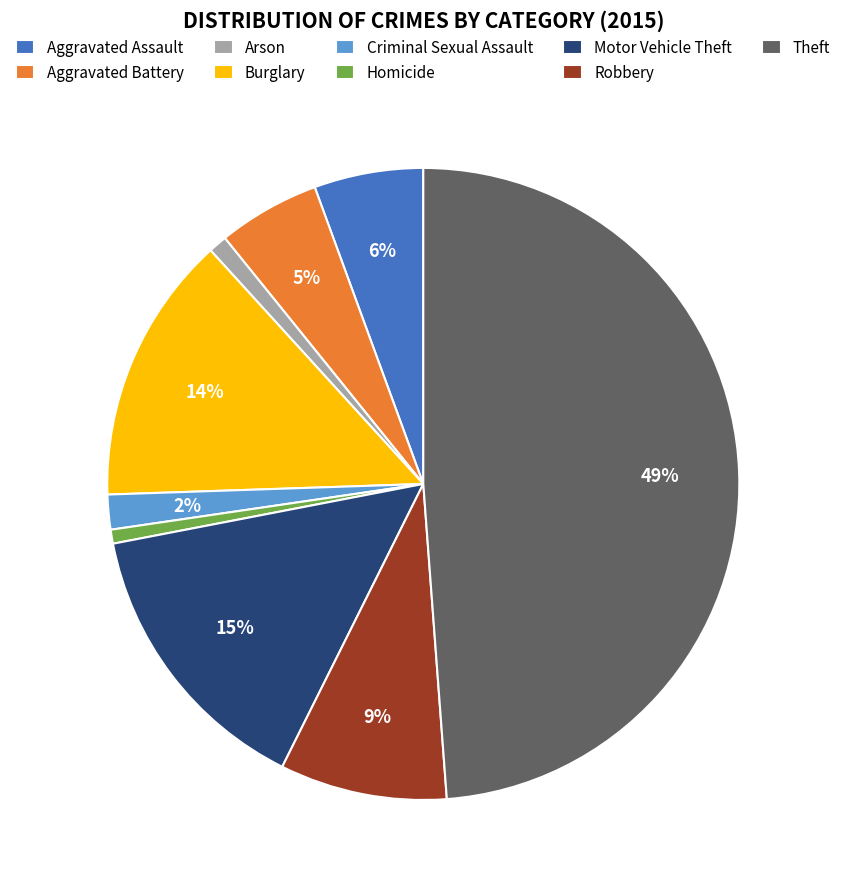

Which has a higher value, Burglary or Aggravated Battery?

Burglary